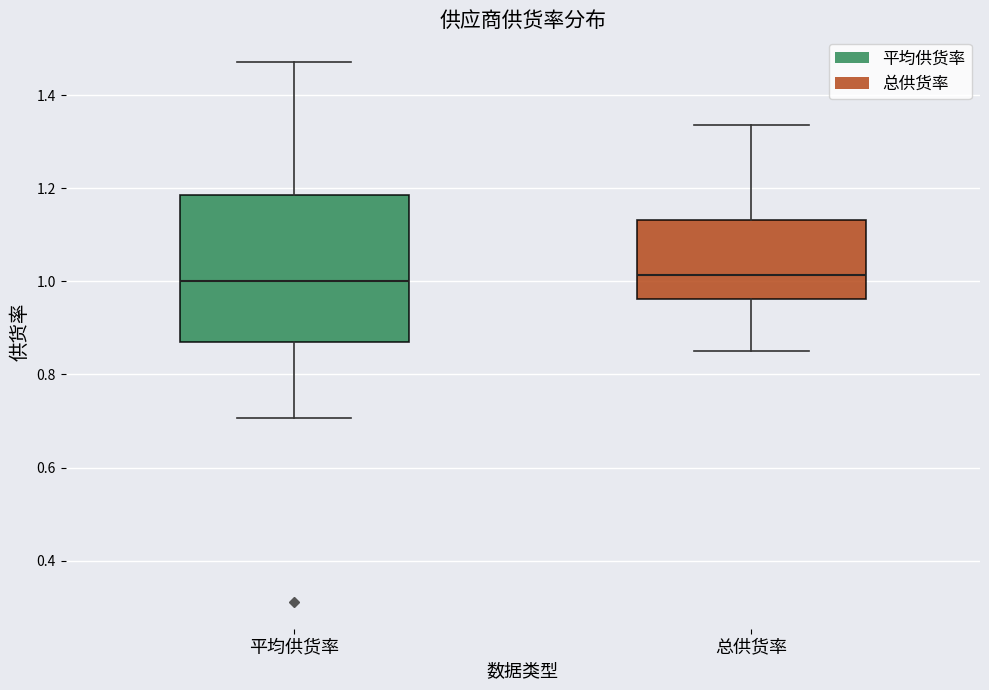

Which box is the tallest, from its lower edge to its upper edge?

平均供货率